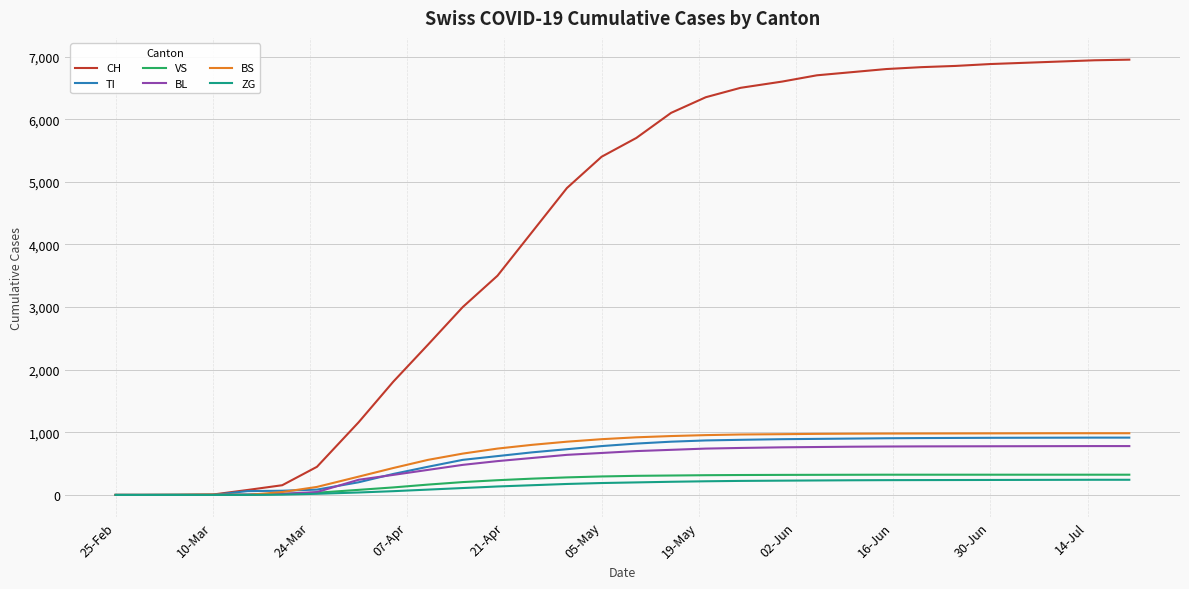

Which series has the largest range (max minus min)?

CH